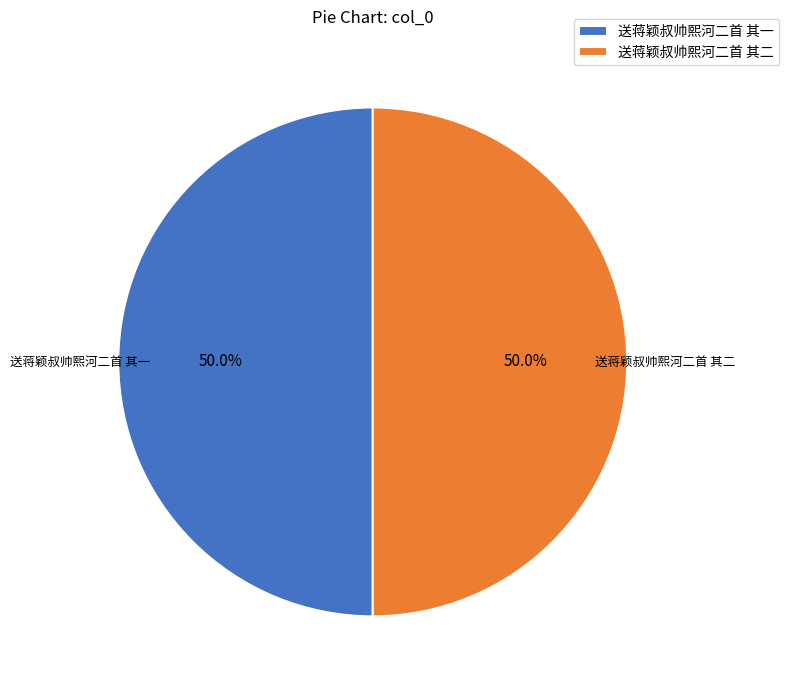

How much of the chart is everything except 送蒋颖叔帅熙河二首 其二?

50.0%